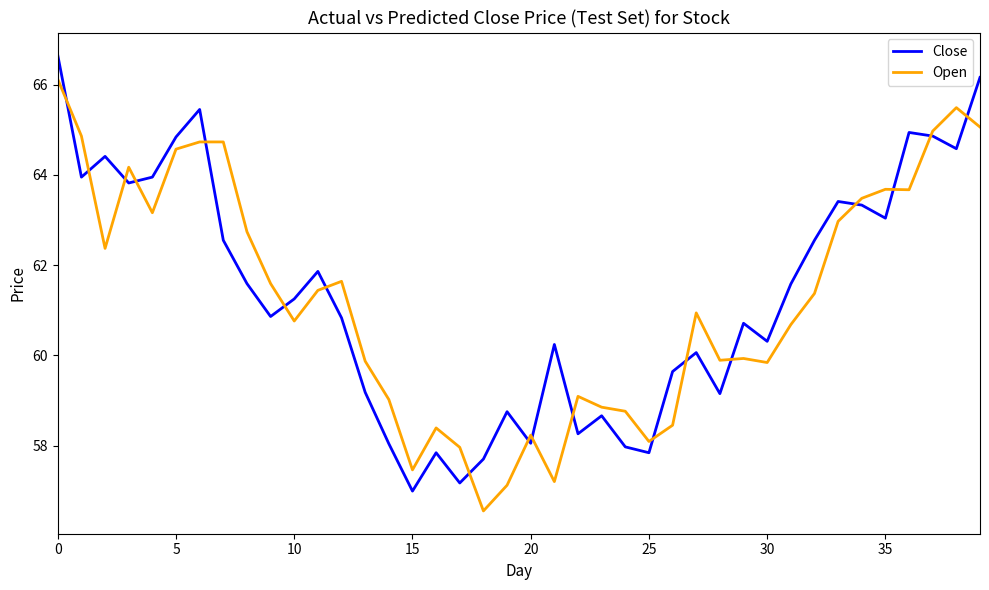

Rank the series by their maximum value, from highest to lowest.

Close, Open